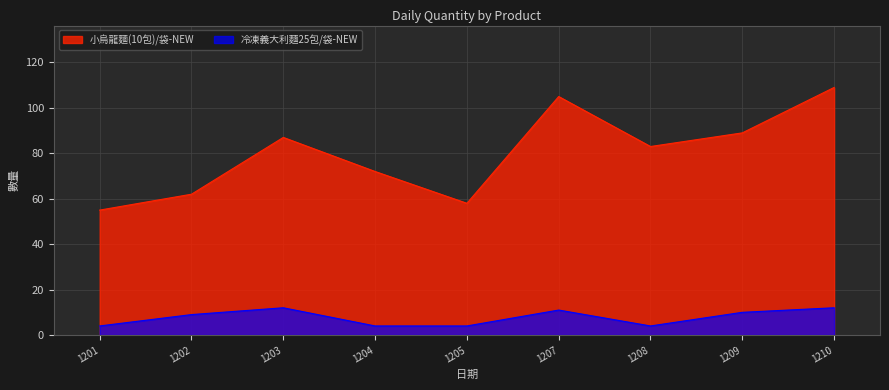

At how many categories does at least one series exceed 39?

9